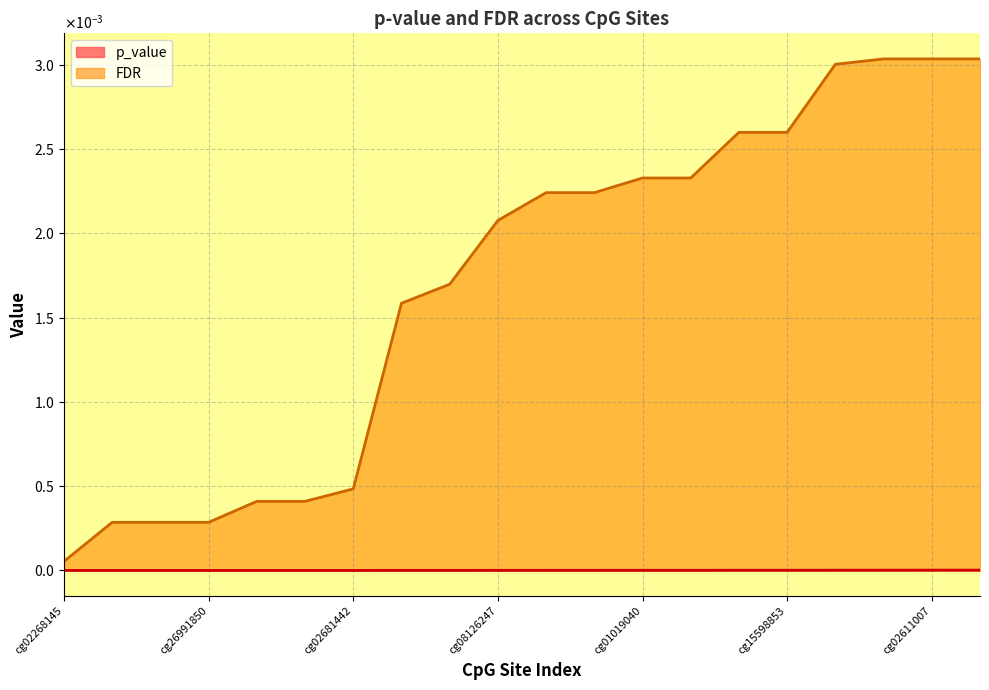

Is it true that p_value line equals 0.0 at 11?

True